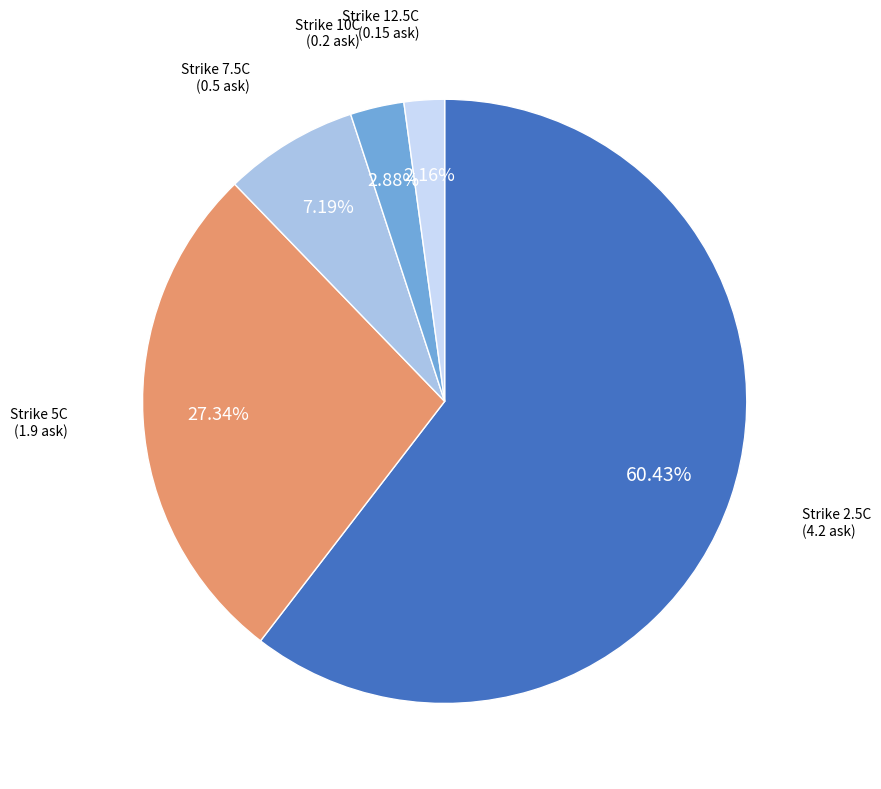

How many segments does this pie chart have?

5